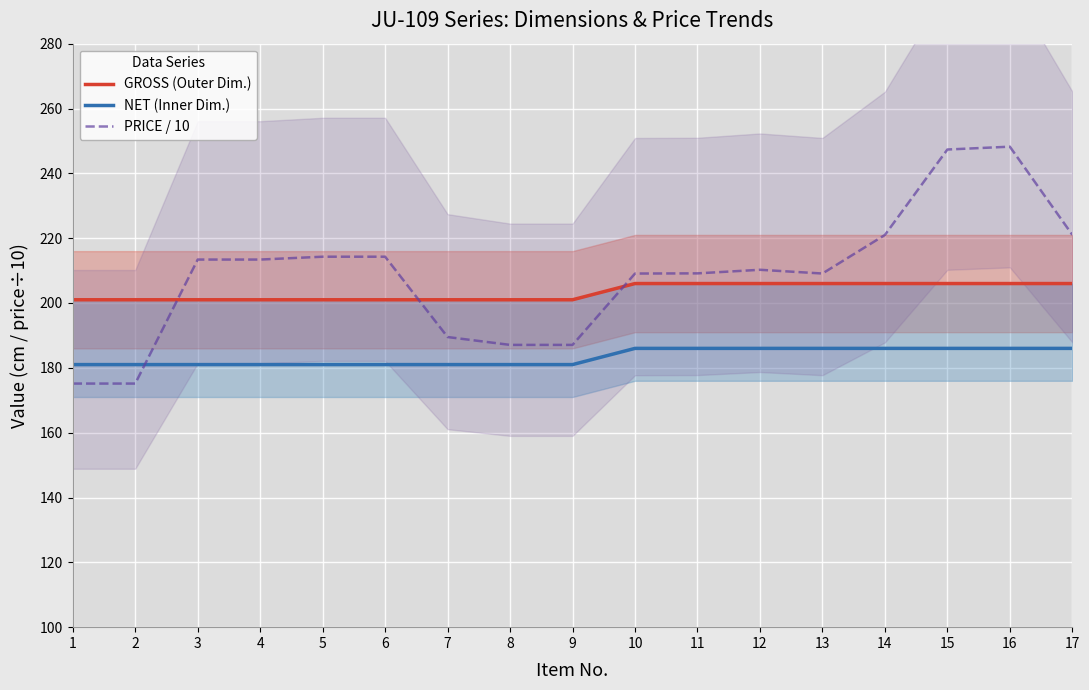

Rank the series by their average value, from highest to lowest.

PRICE / 10, GROSS (Outer Dim.), NET (Inner Dim.)